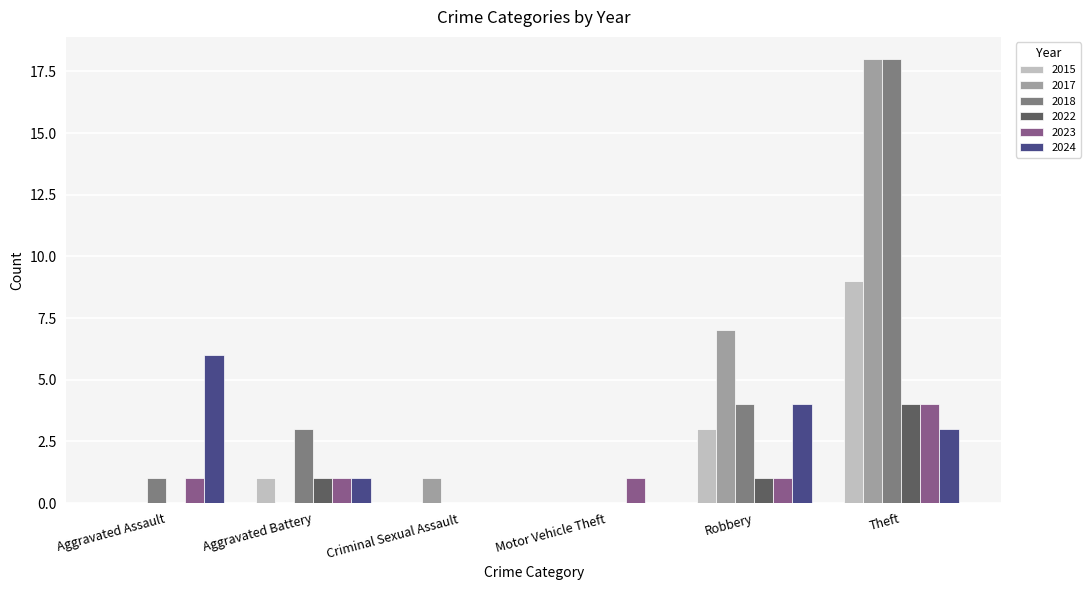

Which series changed the most between Criminal Sexual Assault and Robbery?

2017